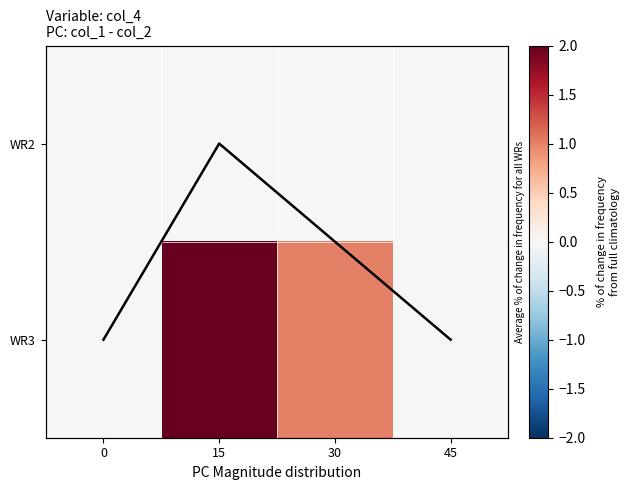

What is the sum of all WR3 values?

3.0